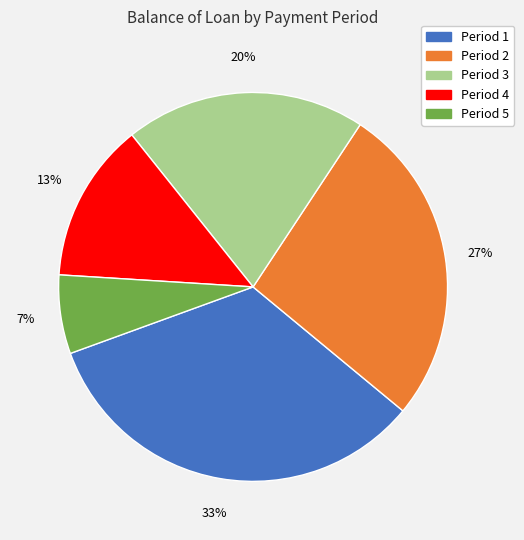

Does any single category account for the majority?

No